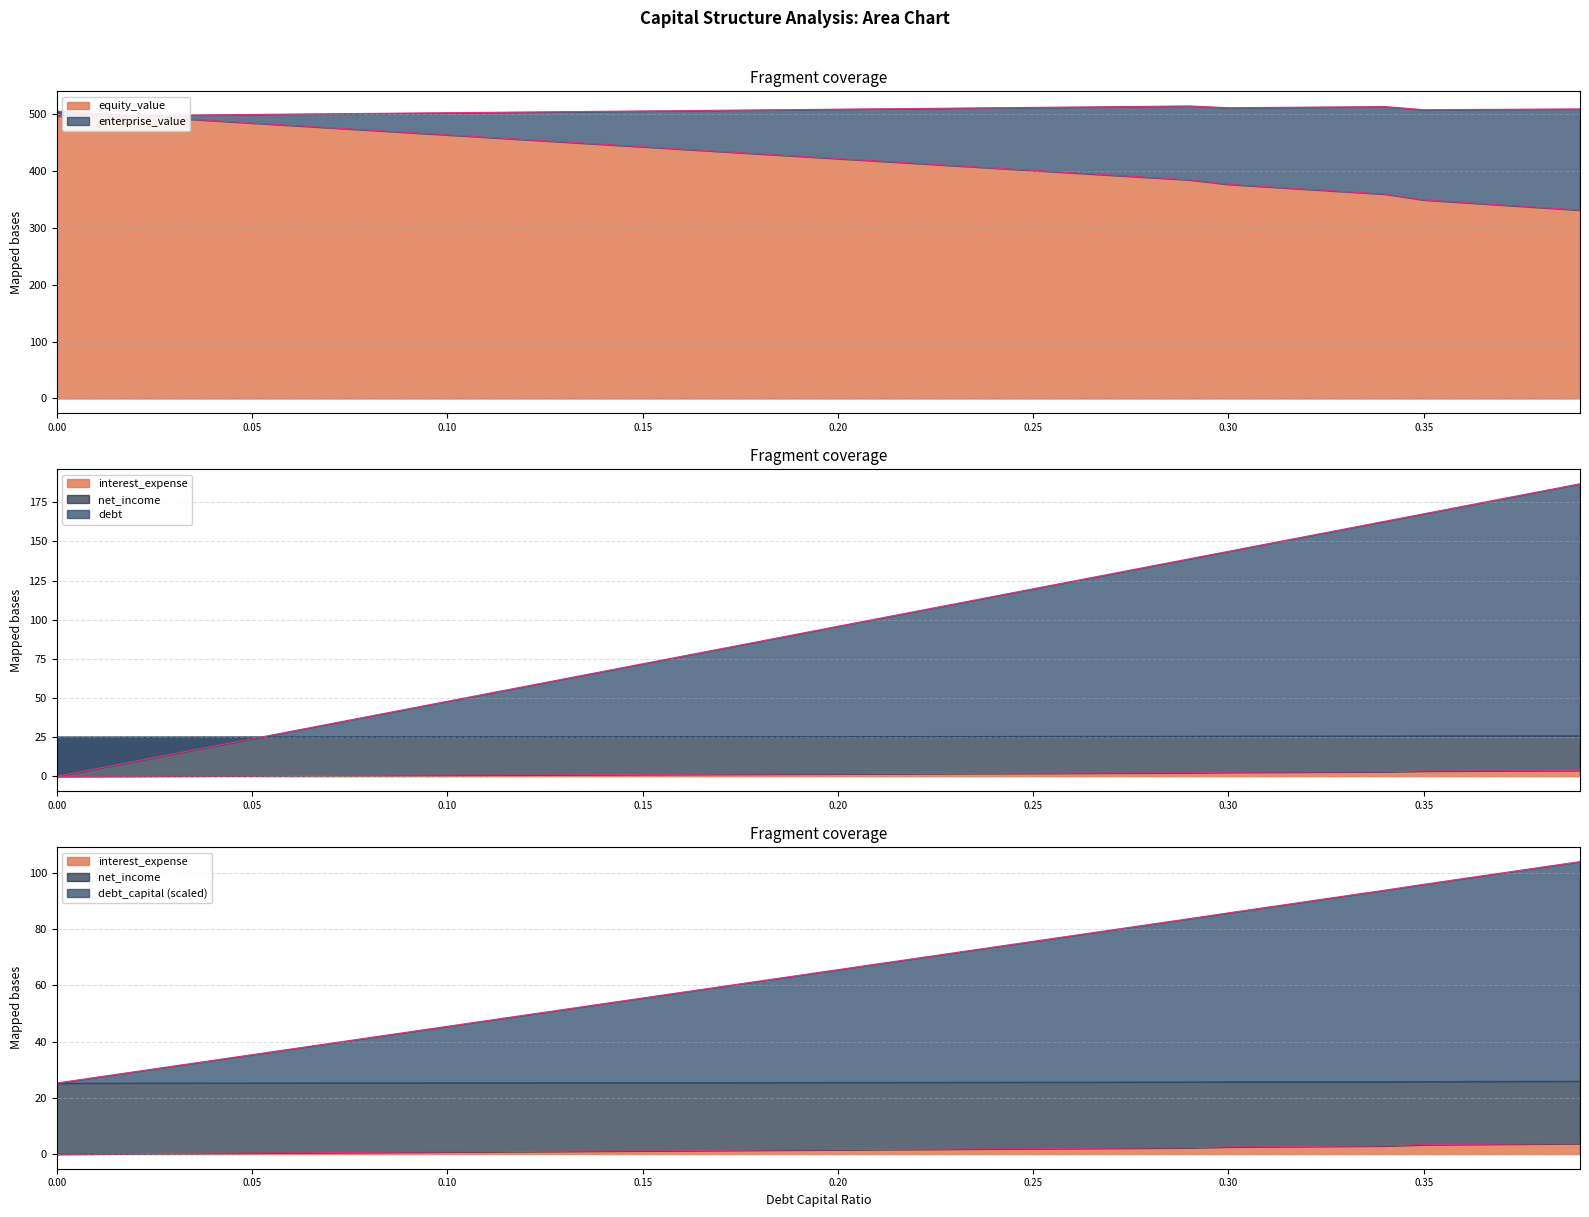

At how many categories does at least one series exceed 127?

40